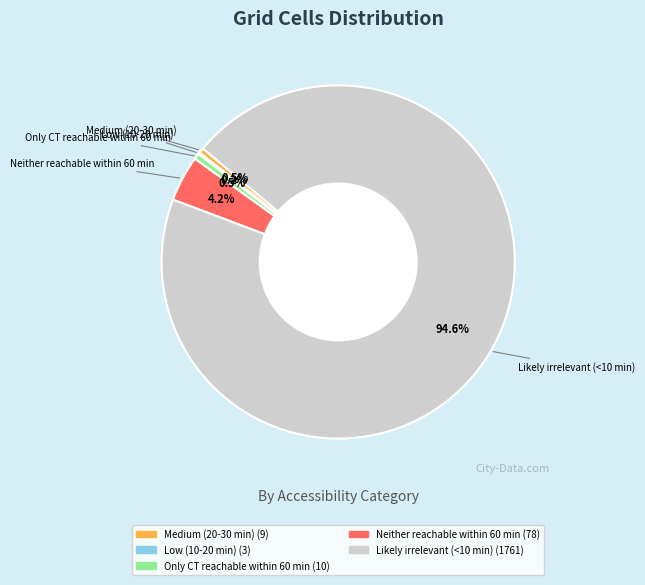

Does any single category account for the majority?

Yes